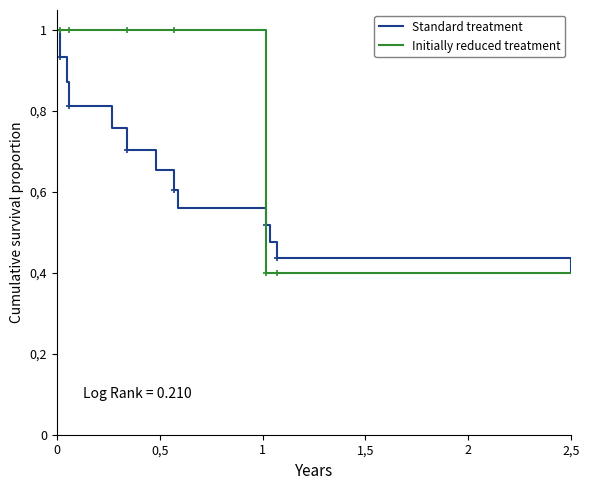

At how many categories does at least one series exceed 0?

15